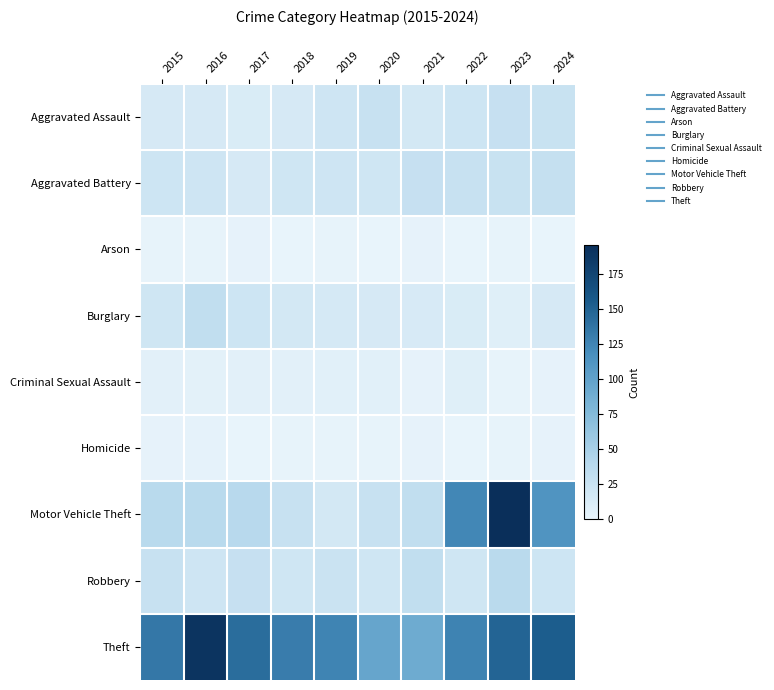

How many data points does each series have?

10